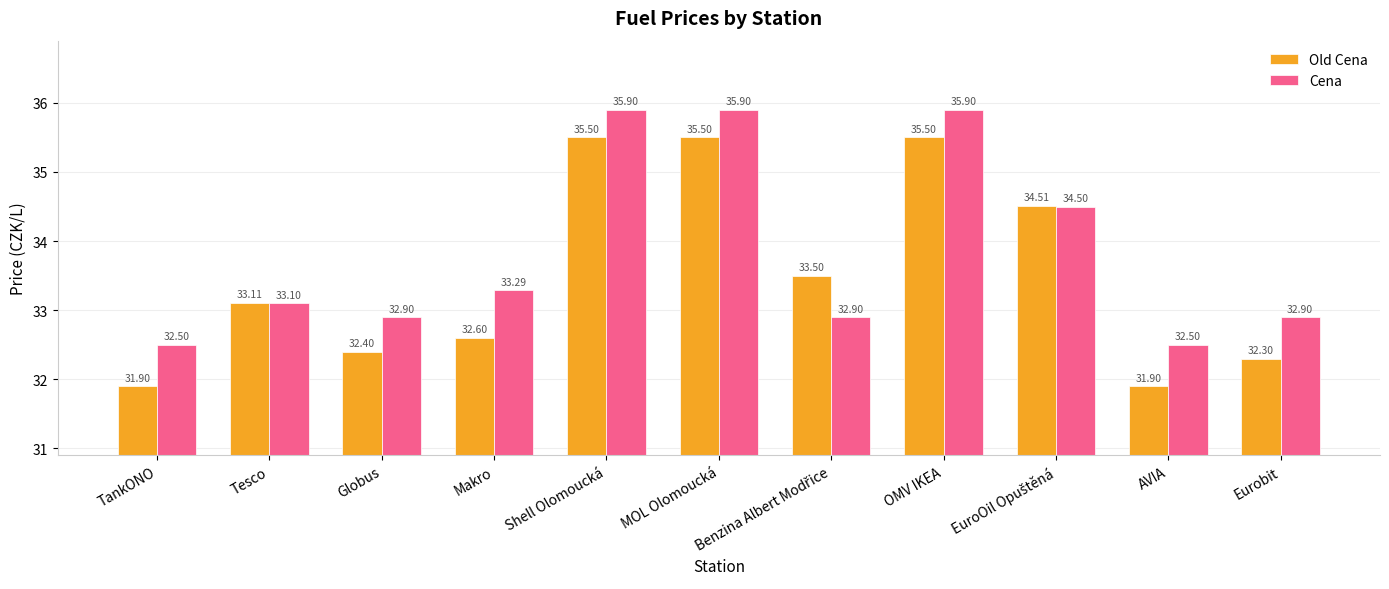

At which label is Old Cena closest to 33?

Tesco